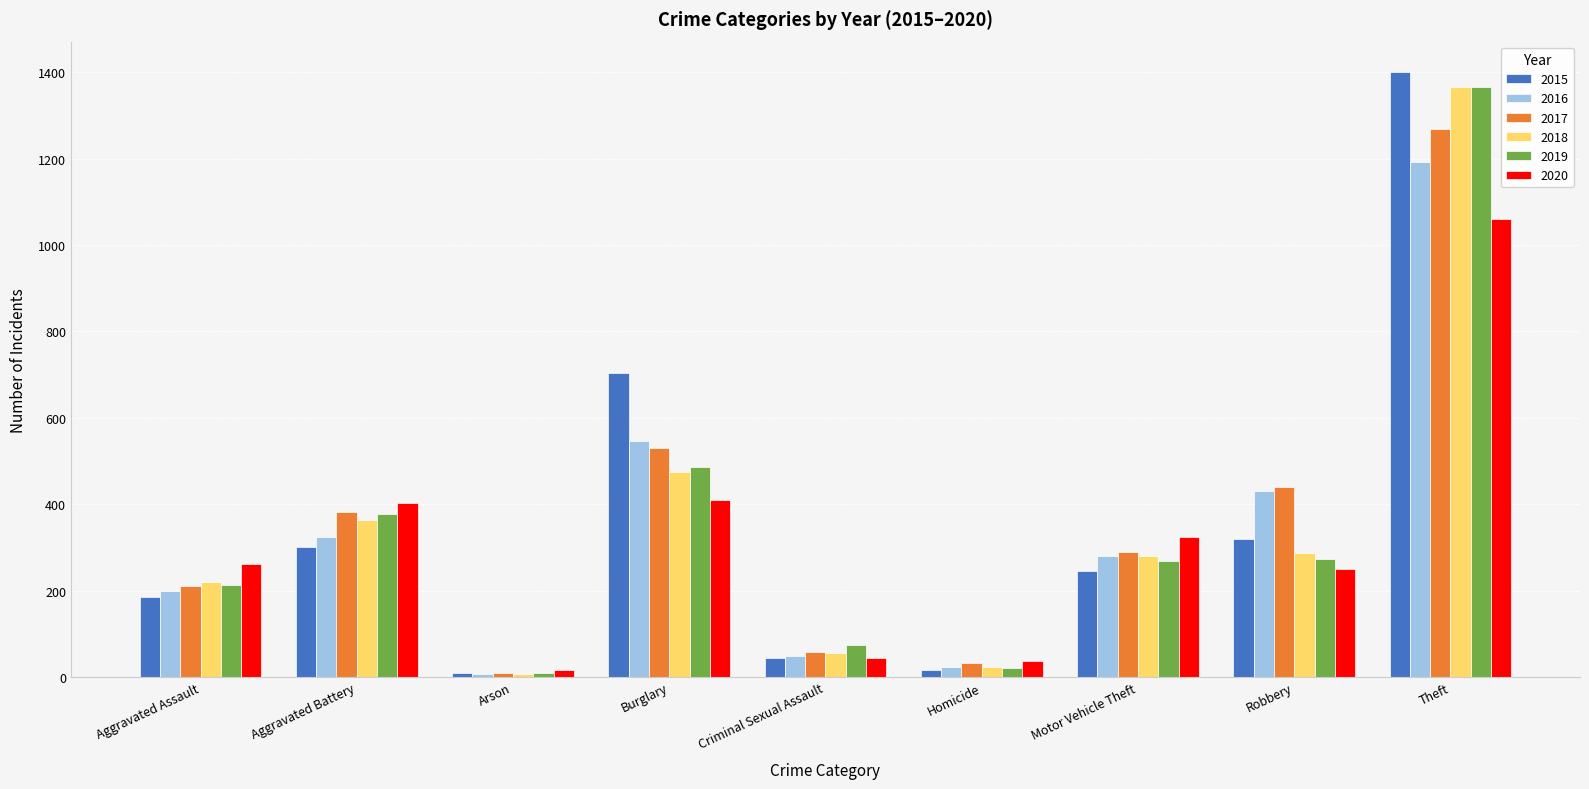

Are the bars grouped side by side (vs. stacked)?

Yes